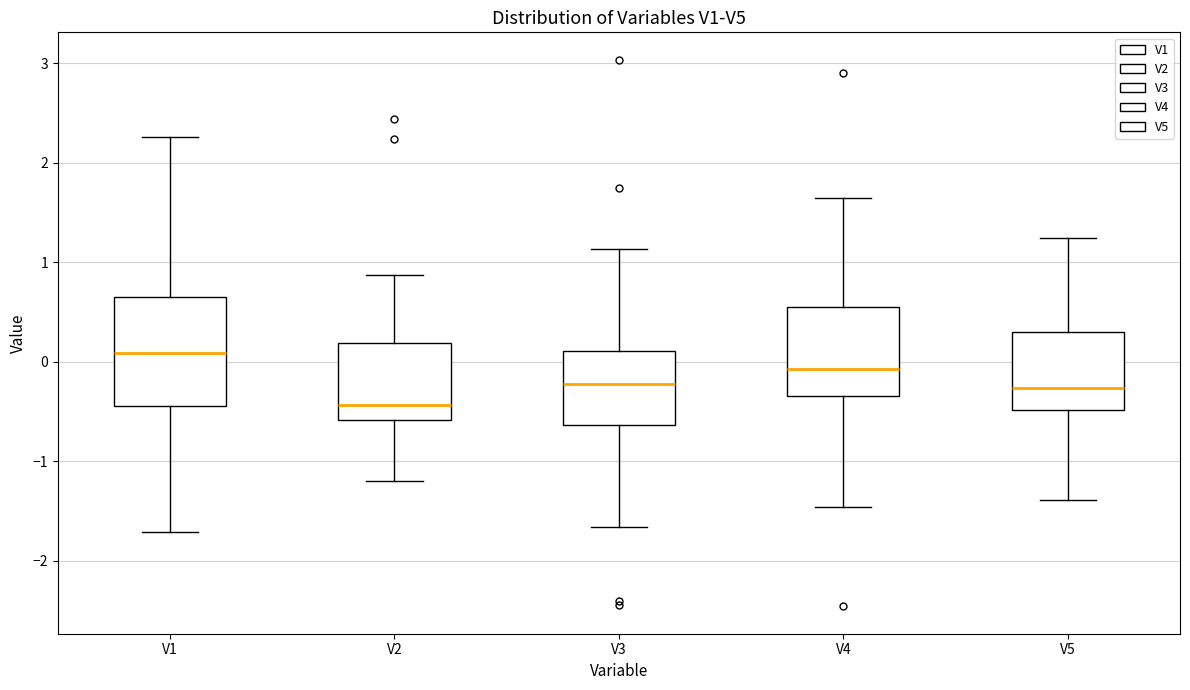

Reading left to right, transcribe this box plot: for each box, give where its median line is, the range the box spans, and where its two whiskers end, as read against the y-axis. The values are not printed on the chart, so give them approximately, as read against the axis.

V1: median 0.1, box -0.4 to 0.6, whiskers -1.7 to 2.3
V2: median -0.4, box -0.6 to 0.2, whiskers -1.2 to 0.9
V3: median -0.2, box -0.6 to 0.1, whiskers -1.7 to 1.1
V4: median -0.1, box -0.3 to 0.6, whiskers -1.5 to 1.7
V5: median -0.3, box -0.5 to 0.3, whiskers -1.4 to 1.2